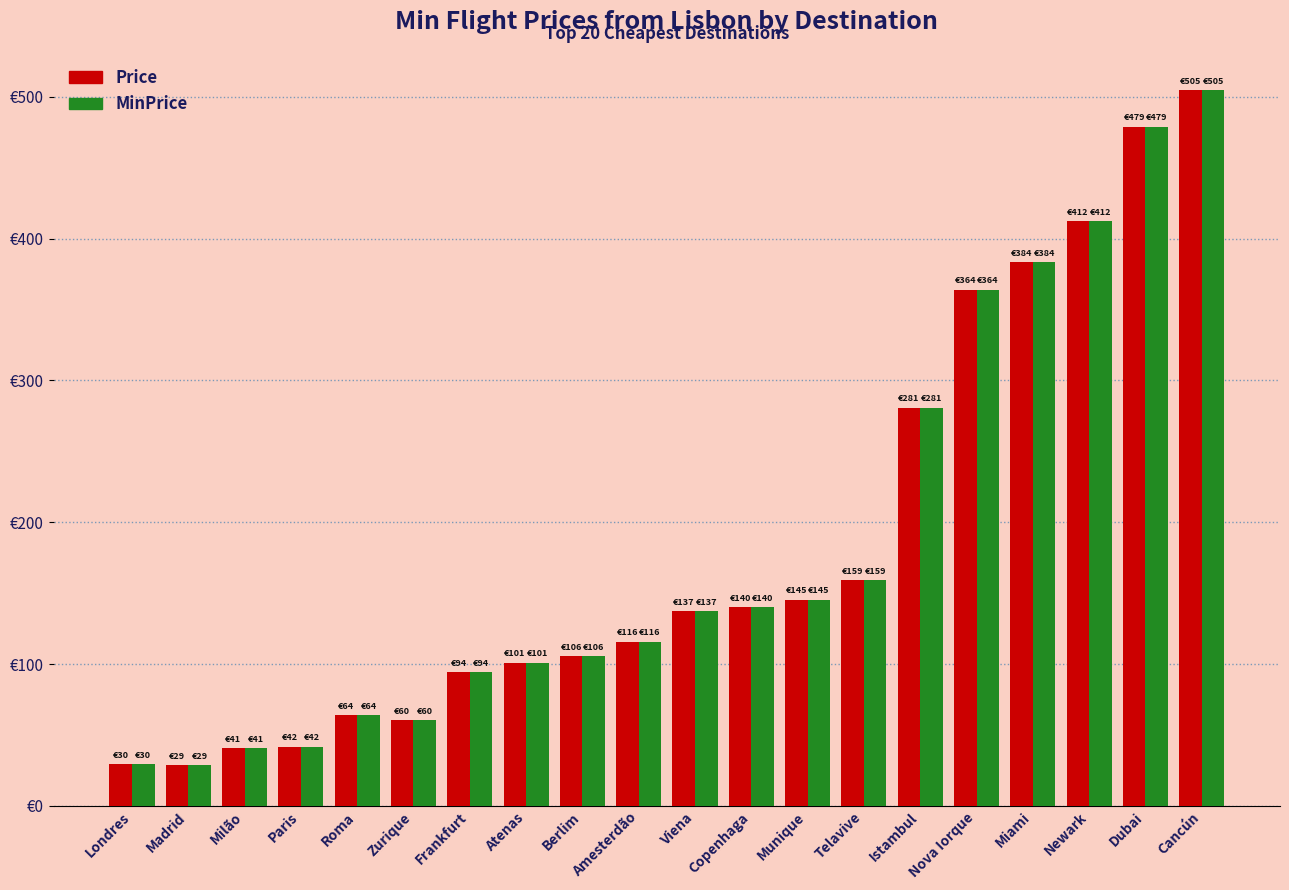

Which series has the largest total across all categories?

Price